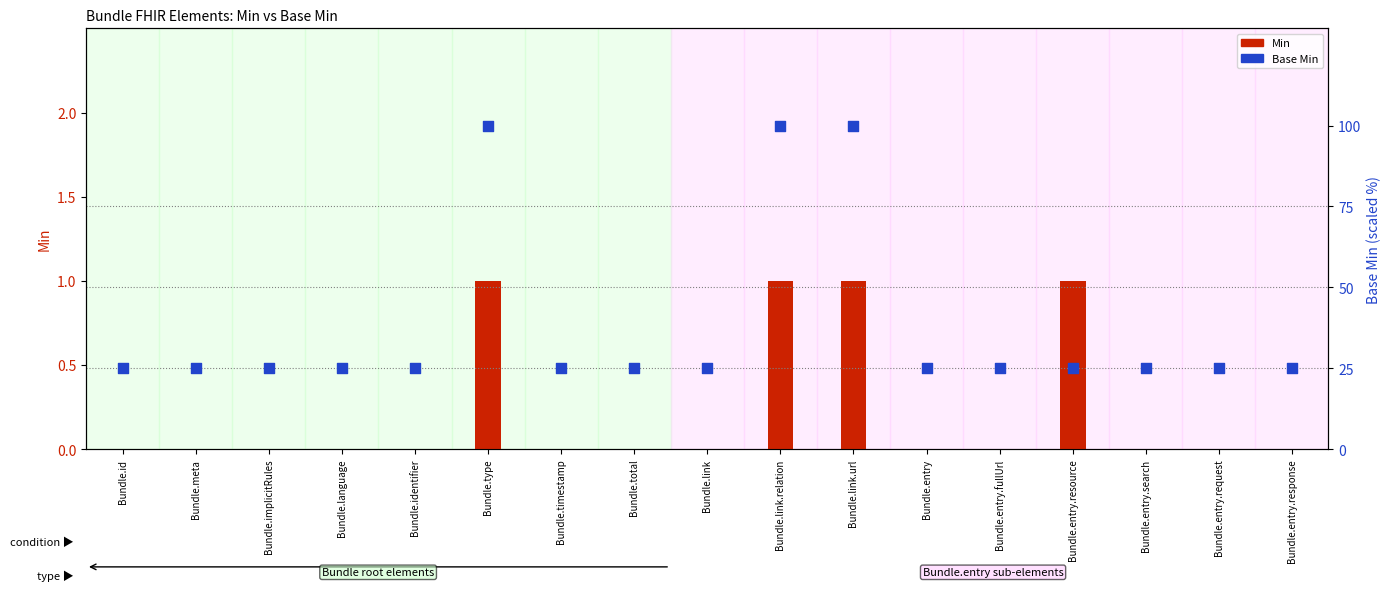

What is the total value across all series at Bundle.entry.fullUrl?

25